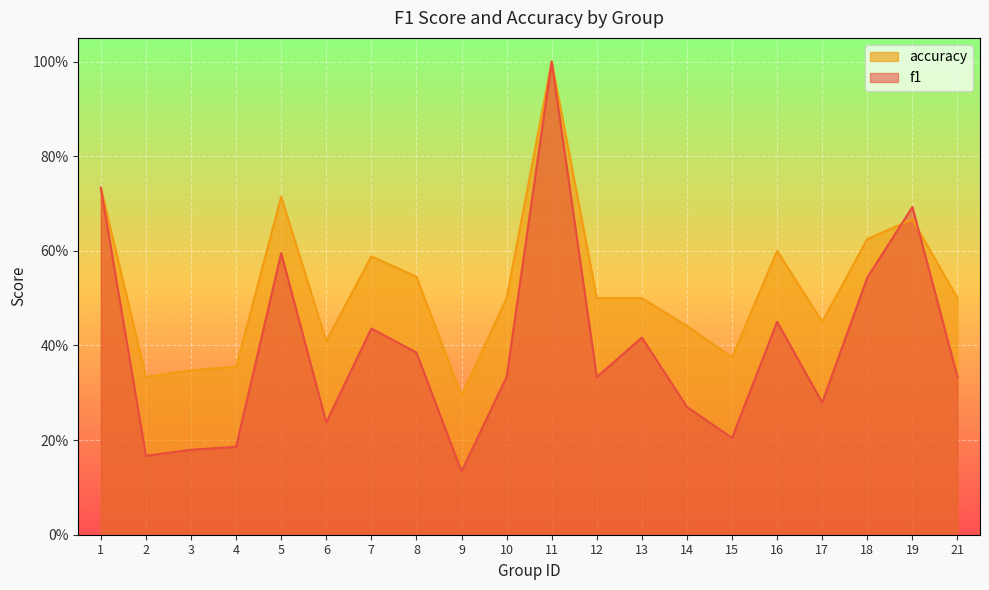

True or false: f1 has more than 0 points higher than both neighbors.

True